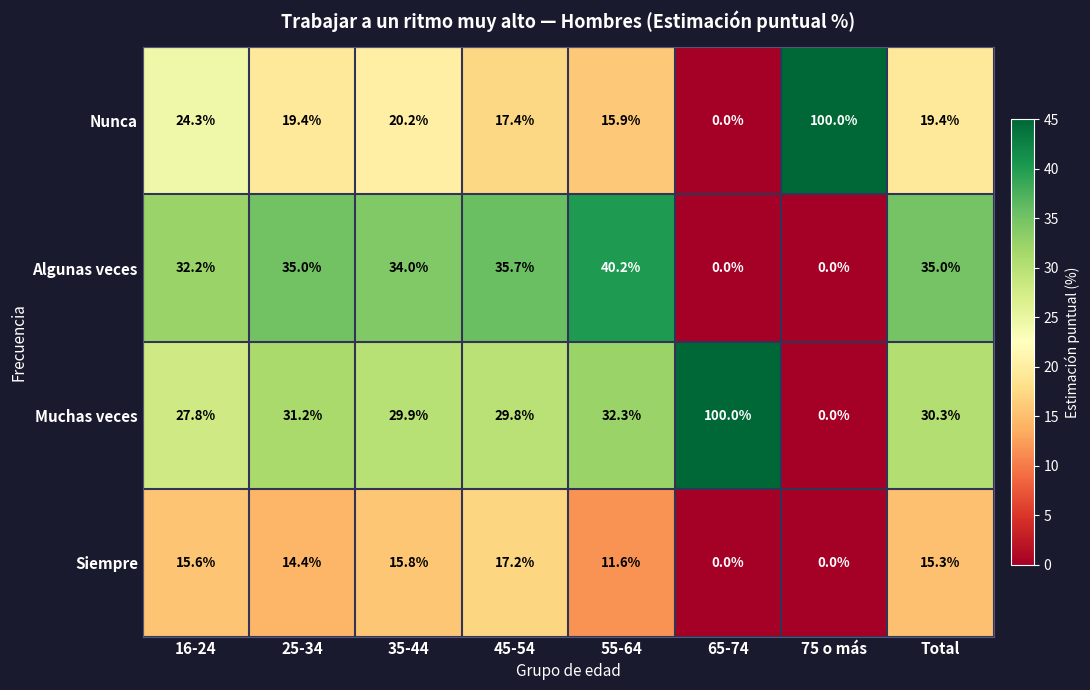

What is the difference between the second highest and second lowest values in the Muchas veces series?

4.5